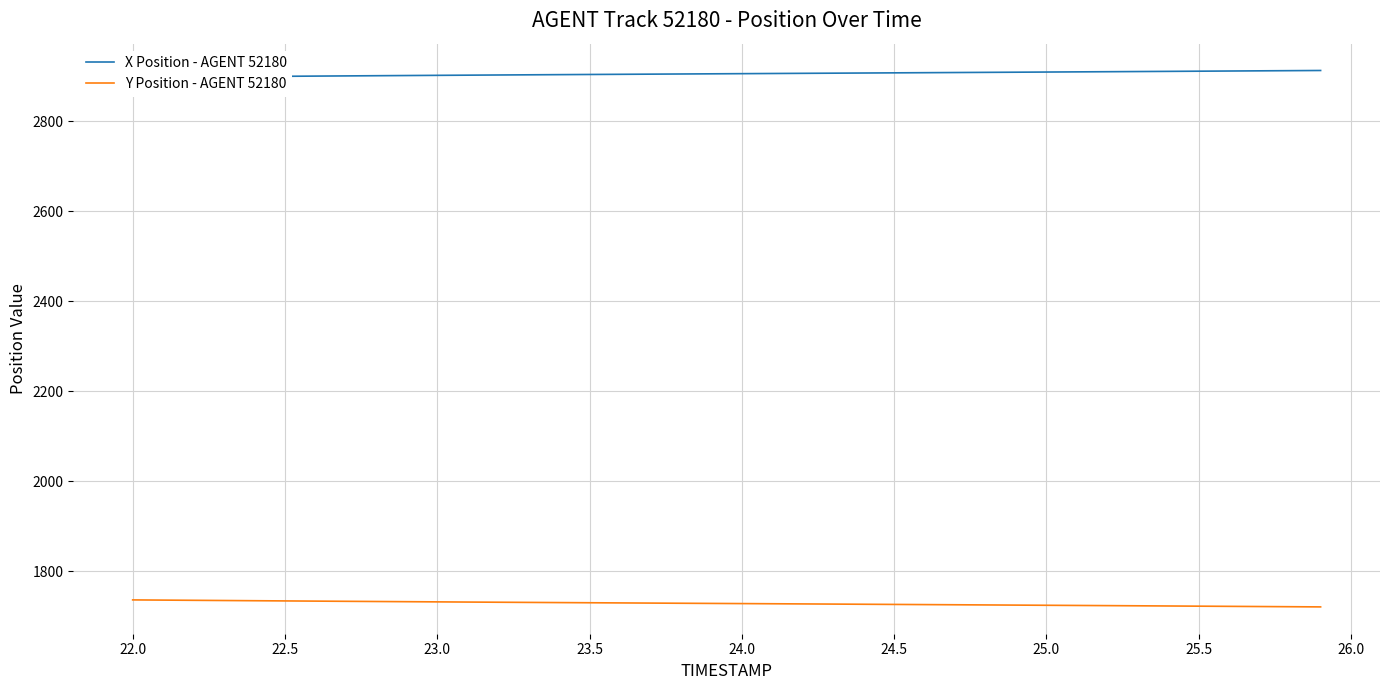

True or false: X Position - AGENT 52180 and Y Position - AGENT 52180 intersect in this chart.

False